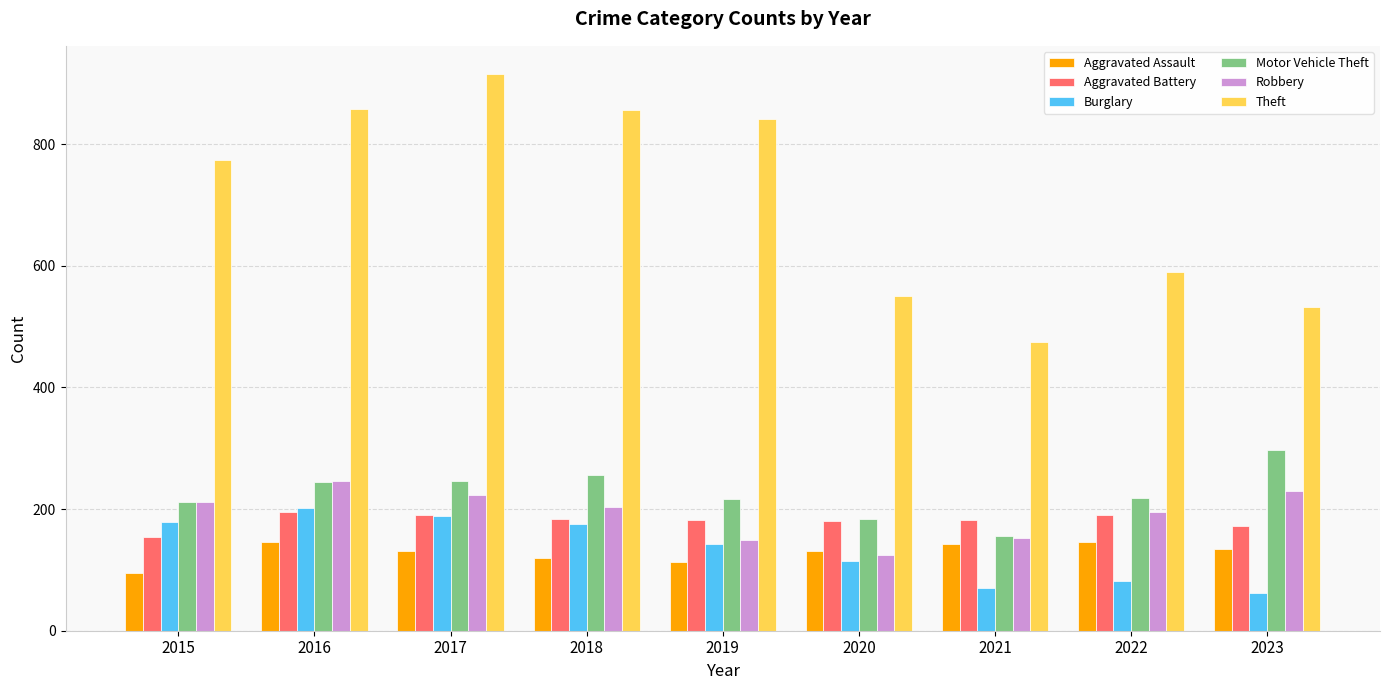

What is the difference between the second highest and minimum values in the Burglary series?

127